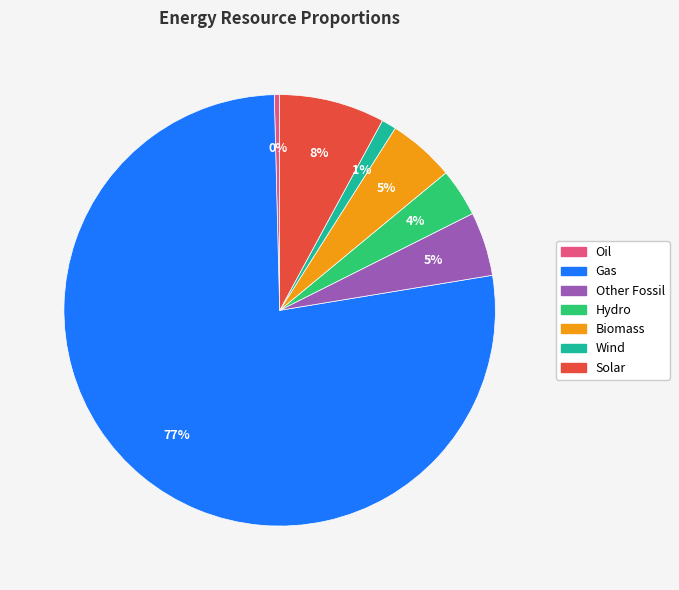

Do Oil and Gas together represent more than half of the pie?

Yes